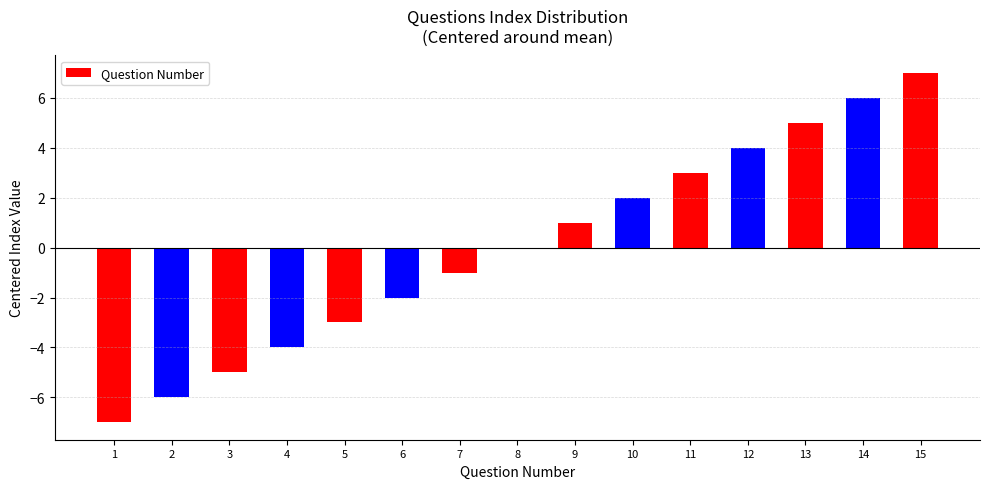

Which label corresponds to the largest value in the chart?

15